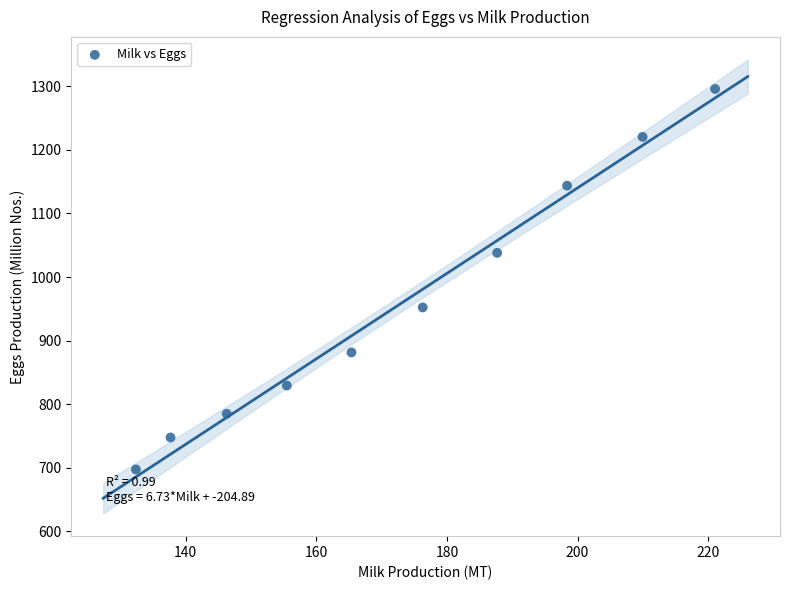

What is the average Y value?

959.1